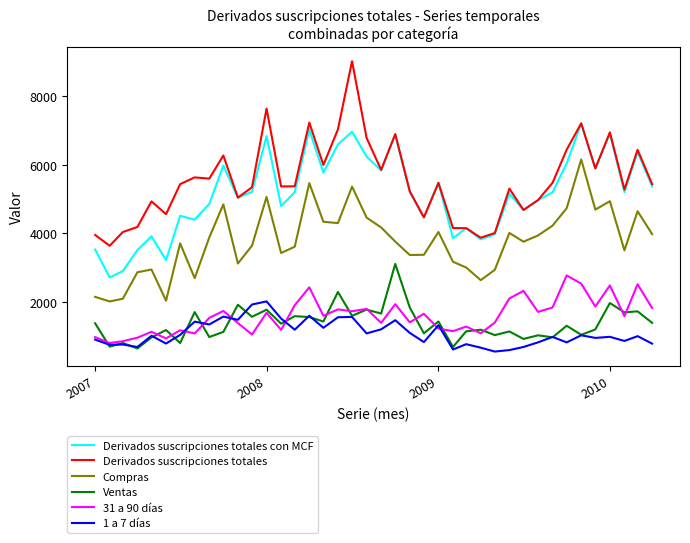

What is the maximum value for Derivados suscripciones totales?

9020